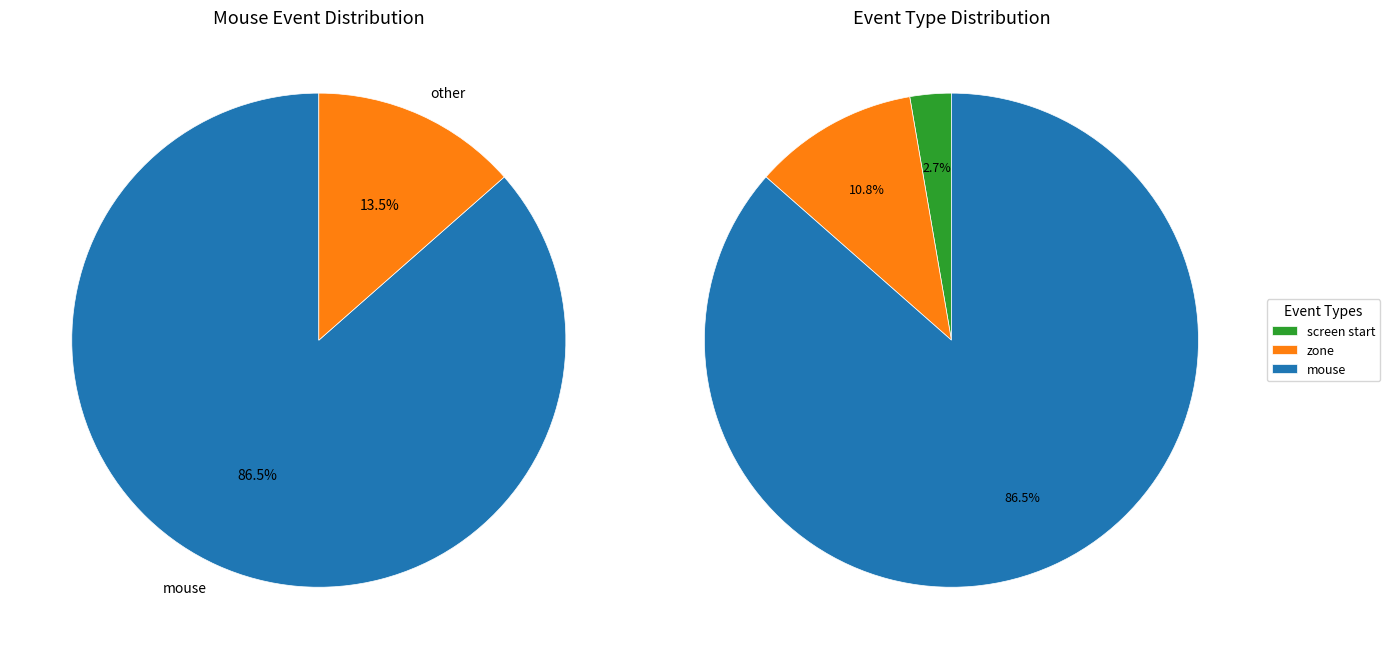

Which category has the smallest portion of the pie?

screen start